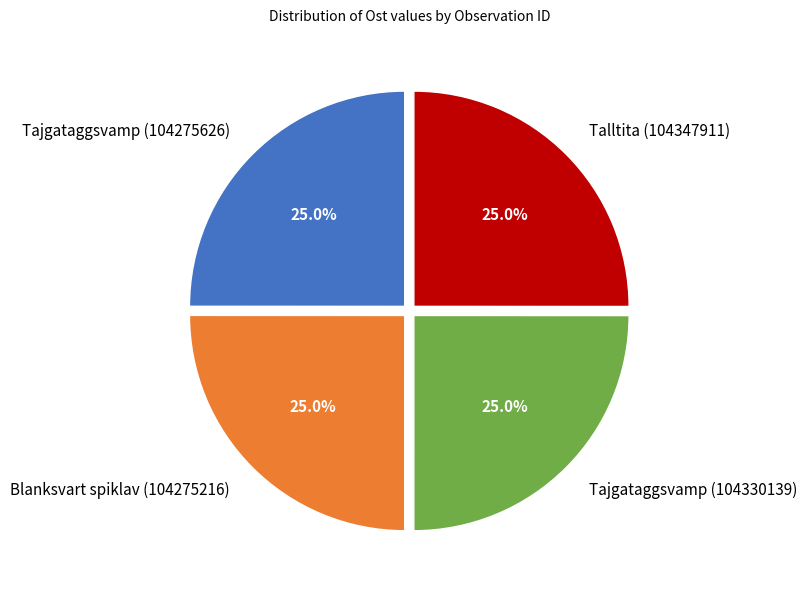

Is there any slice that represents more than half of the pie?

No